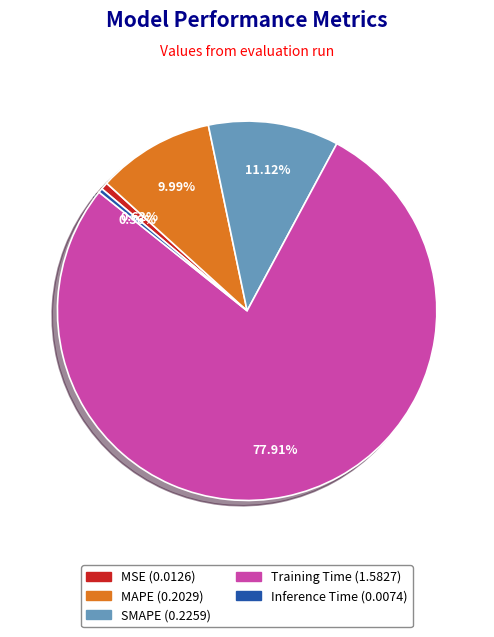

How many slices are in this pie chart?

5